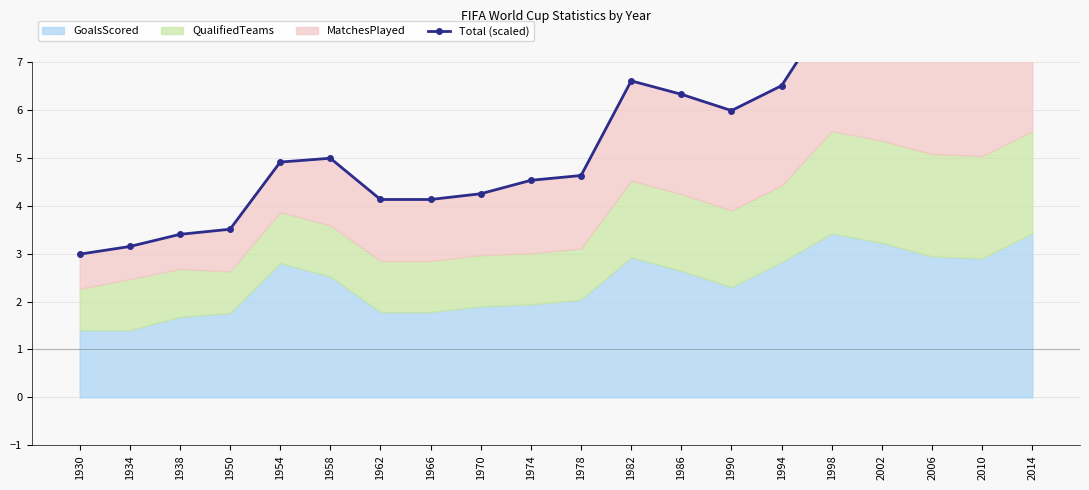

What is the difference between the maximum and second lowest values?

5.0